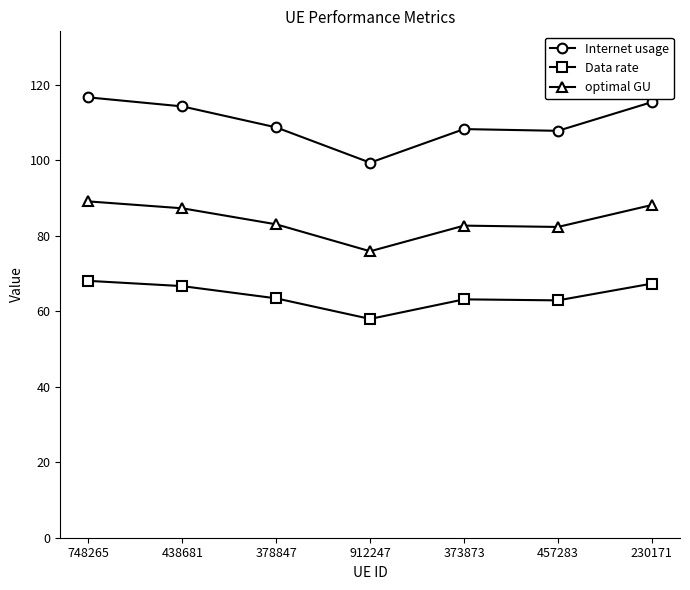

What are all the series names shown in the legend?

Internet usage, Data rate, optimal GU